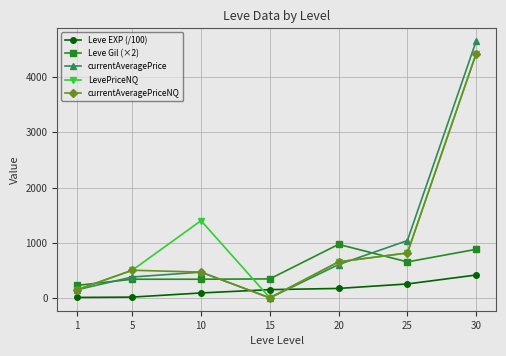

True or false: Leve EXP (/100) and currentAveragePriceNQ intersect in this chart.

True